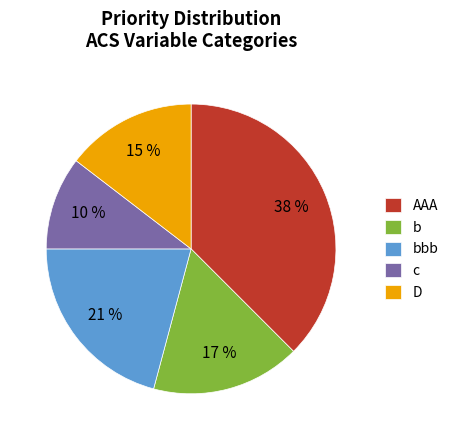

Is there any slice that represents more than half of the pie?

No